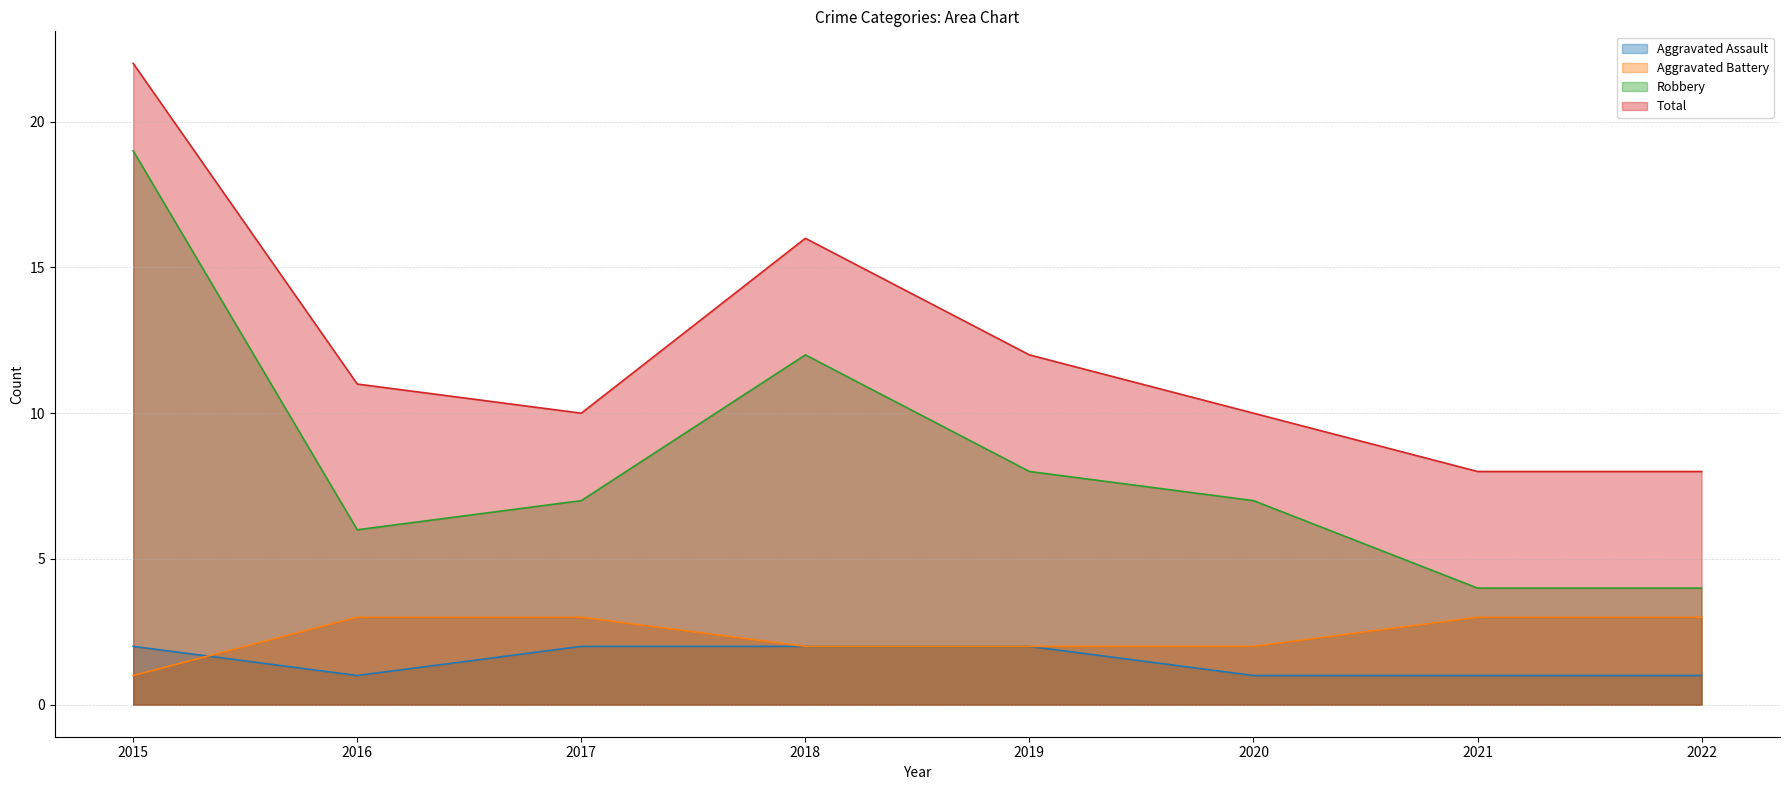

What is the difference between the highest and lowest values at 2019?

10